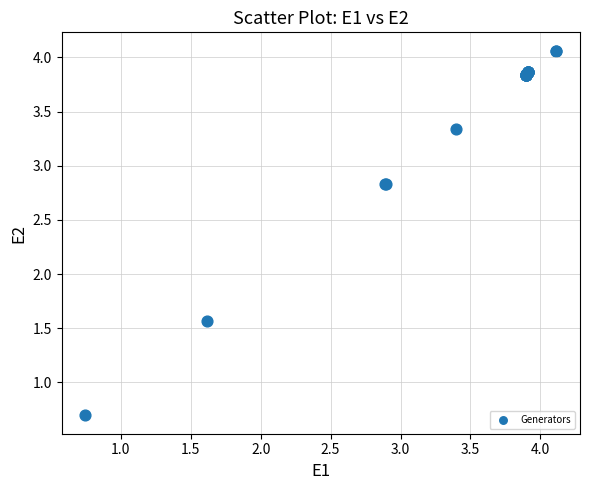

What Y value in the scatter plot is closest to 2?

1.6